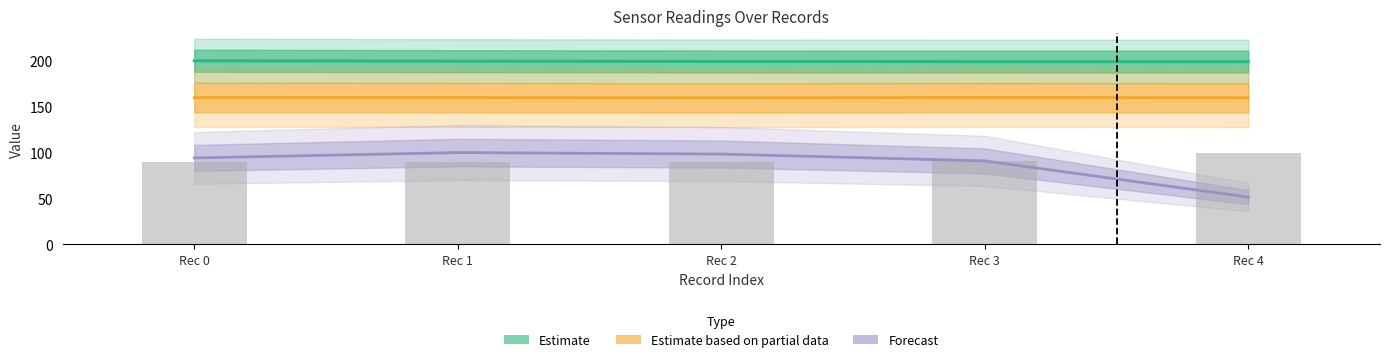

How many groups of bars are there?

5